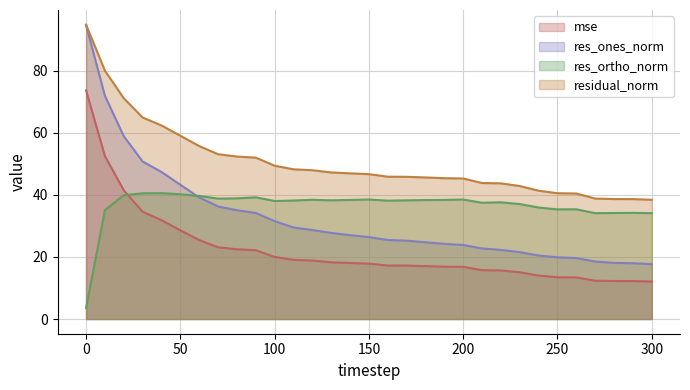

Is it true that res_ortho_norm equals 25.0 at 100?

False